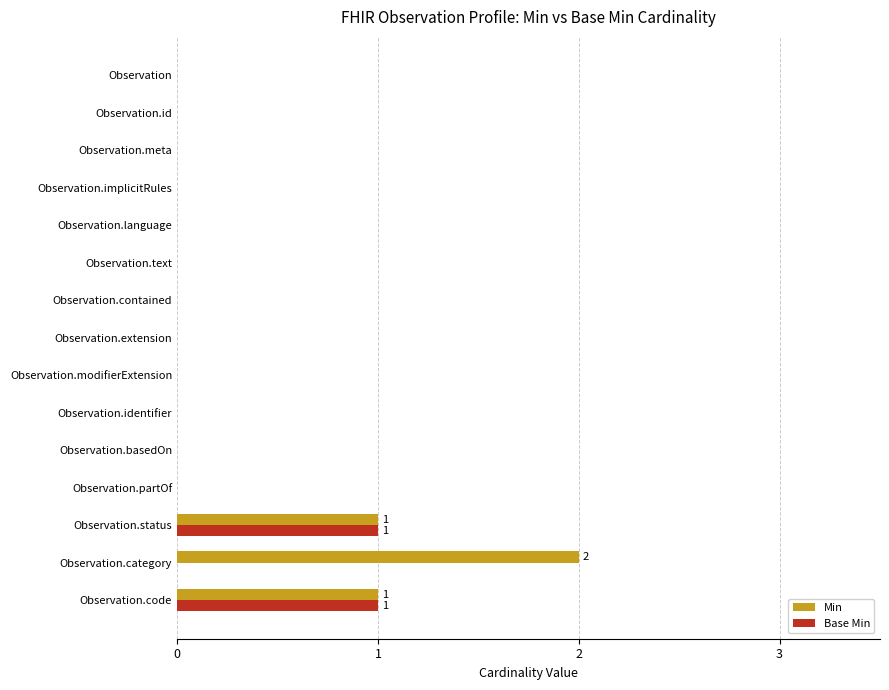

Which category has the highest value in the Min series?

Observation.category